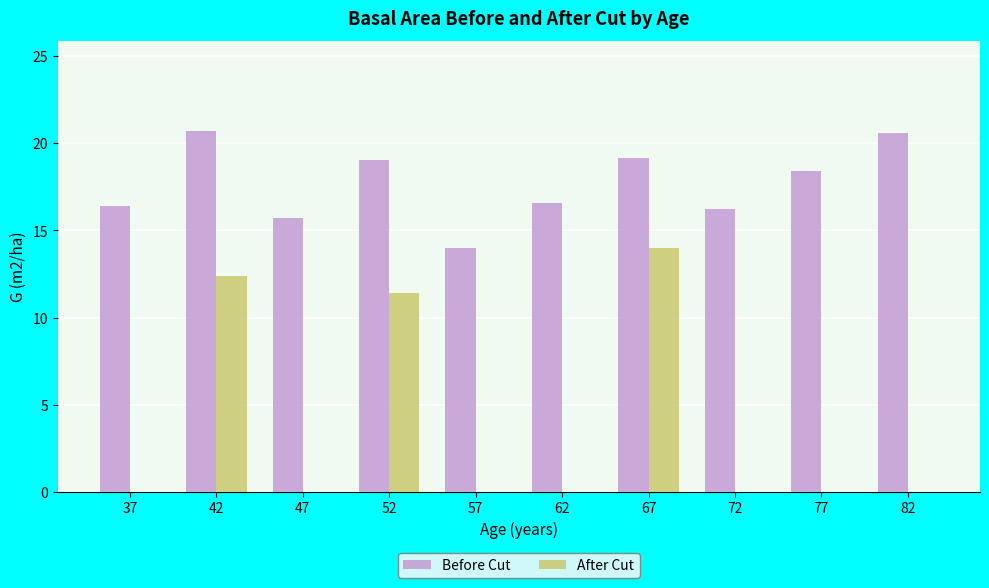

How many groups of bars are there?

10